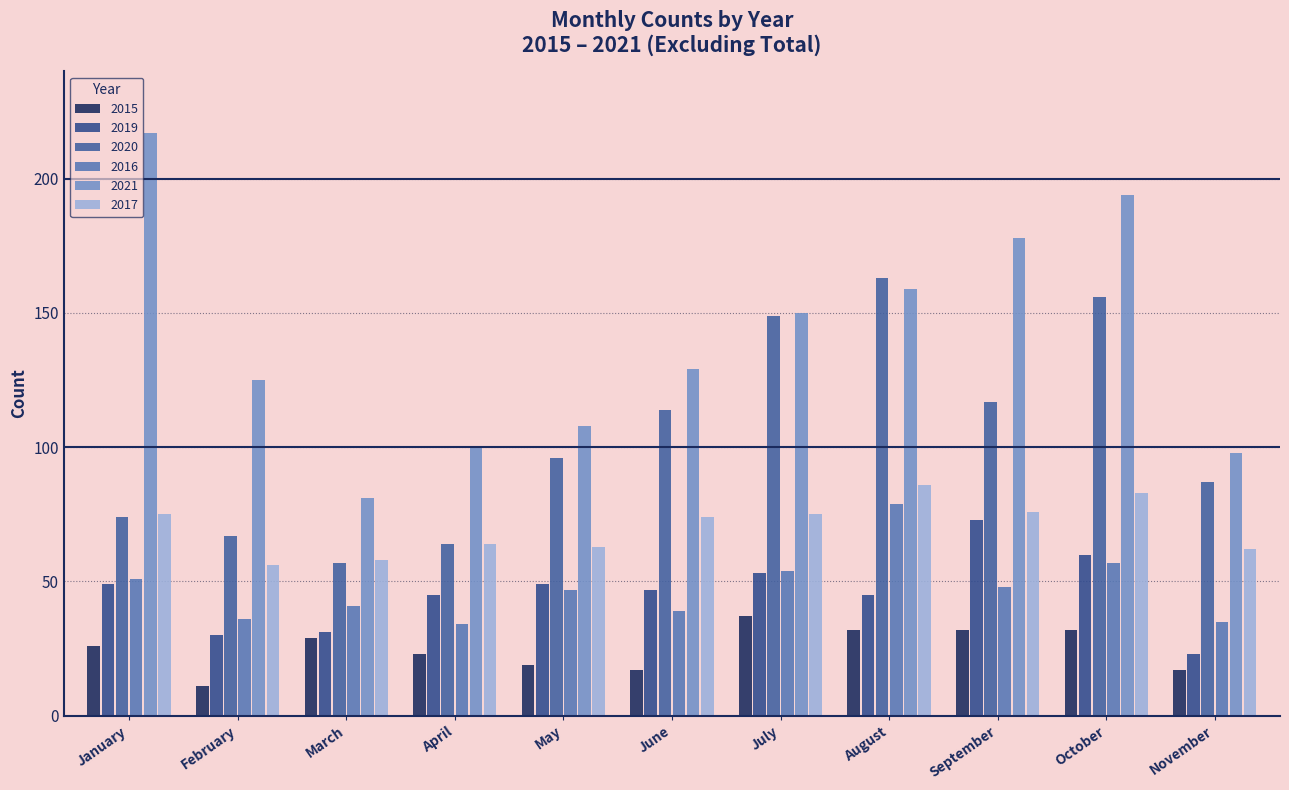

What is the maximum value shown in the chart?

217